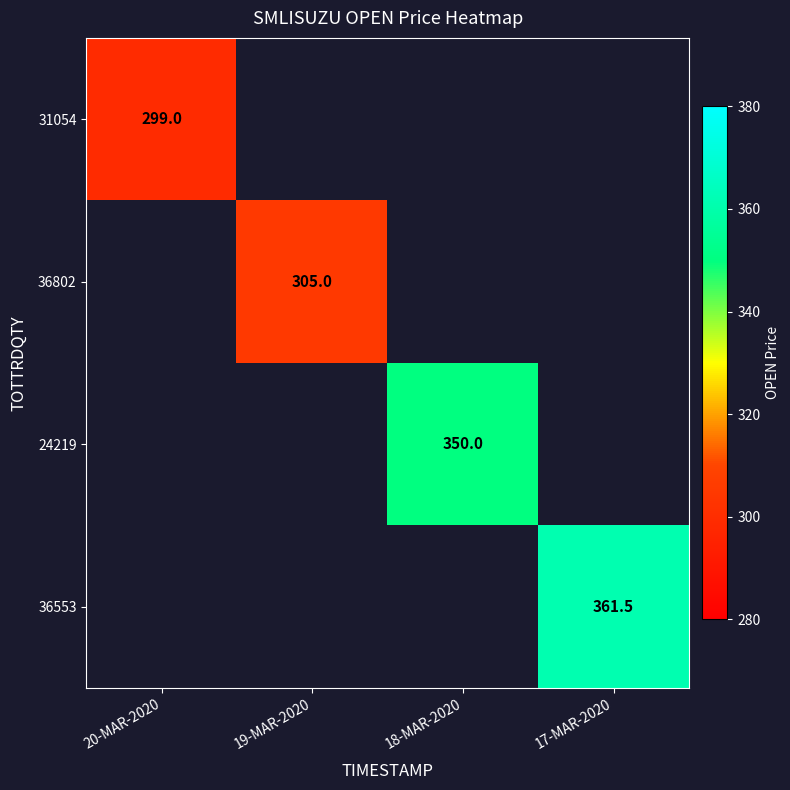

Is it true that 36553 equals 361.5 at 17-MAR-2020?

True